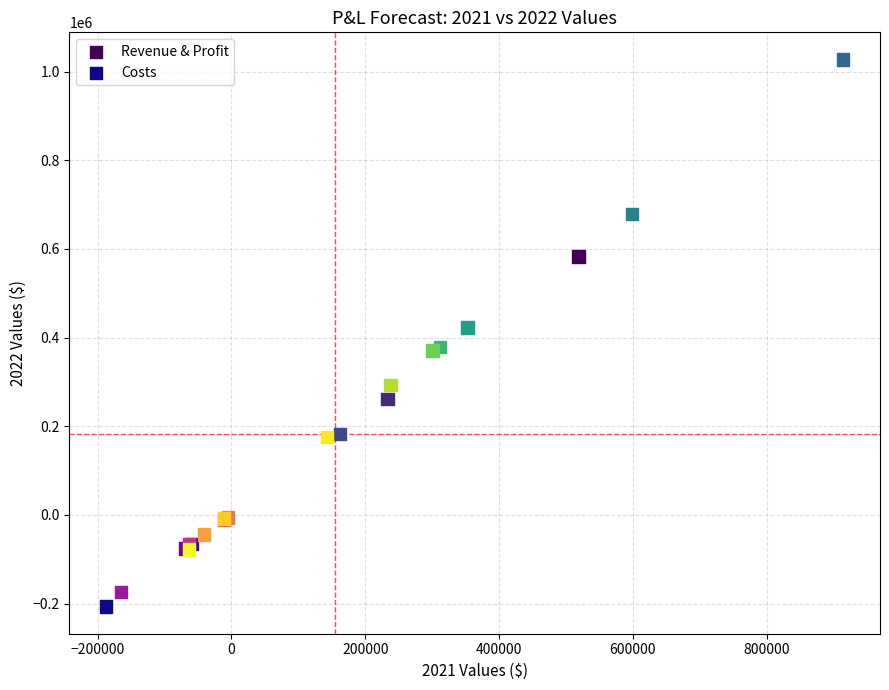

Which series contains the lowest Y value?

Costs